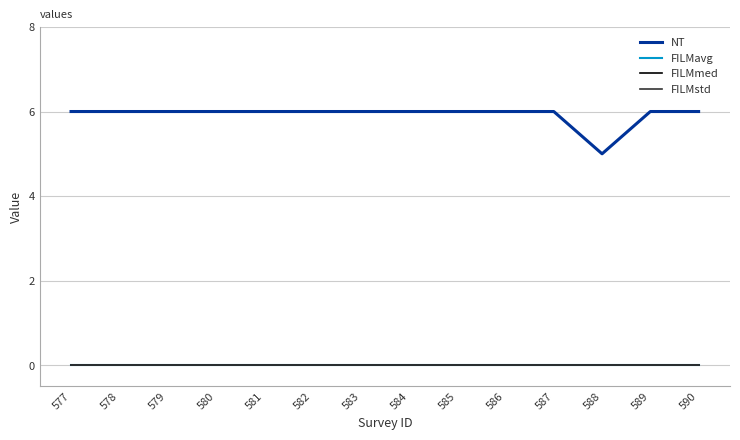

Between 581 and 588, which series saw the biggest shift?

NT